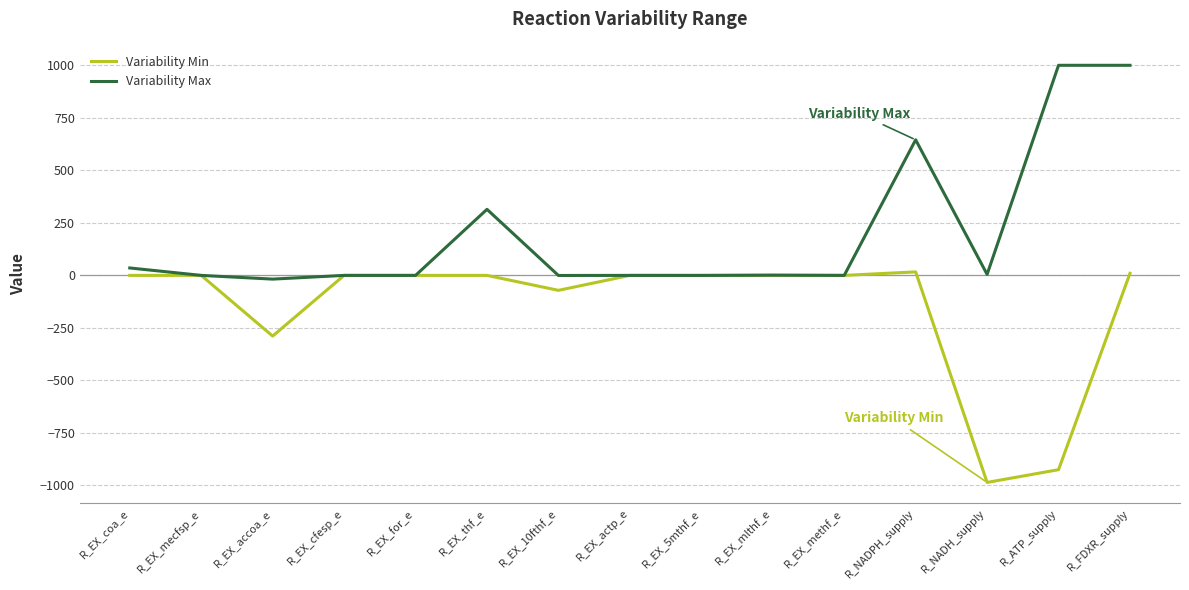

Read the Variability Min value at R_FDXR_supply.

9.8